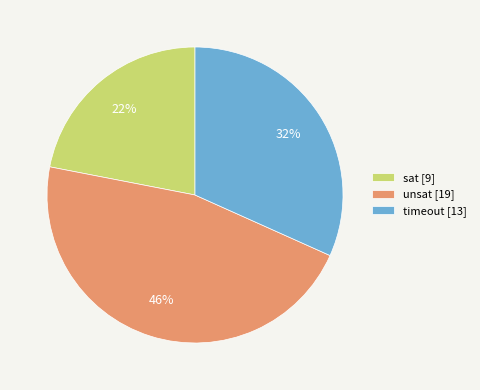

How many slices are in this pie chart?

3